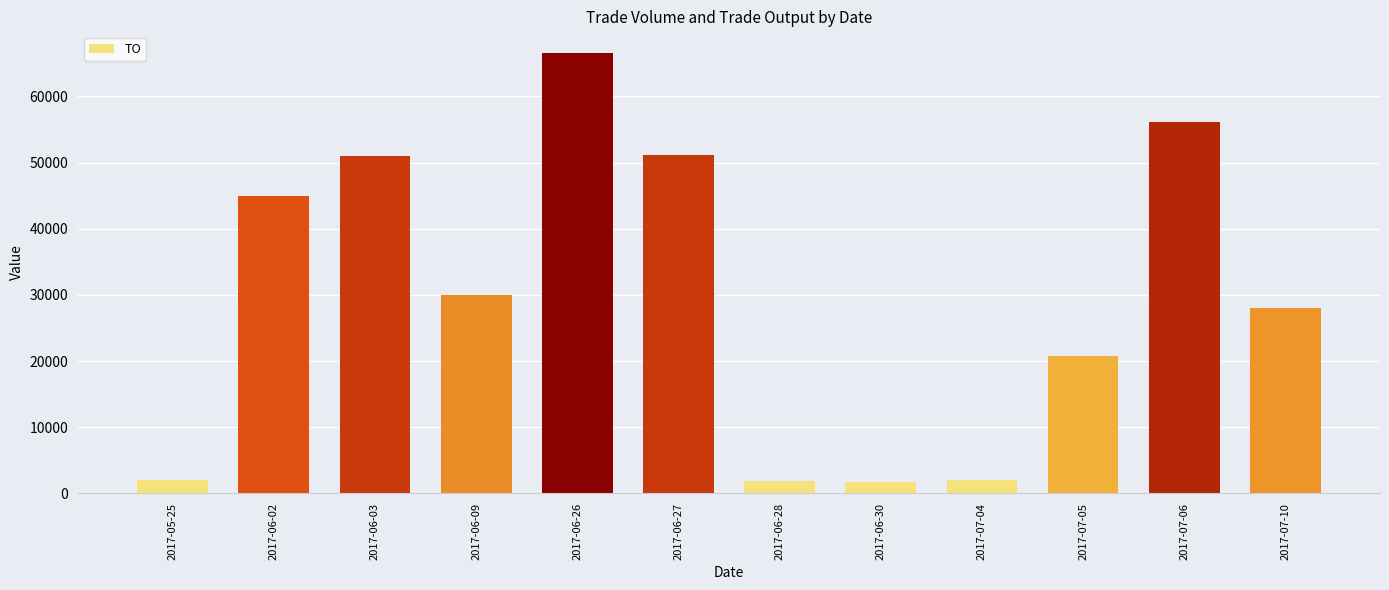

What is the change in value from 2017-06-09 to 2017-06-26?

+36500